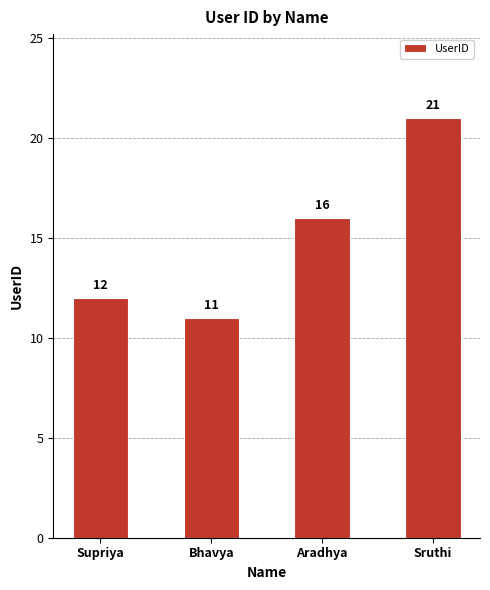

Is it true that the value at Sruthi is 21?

True